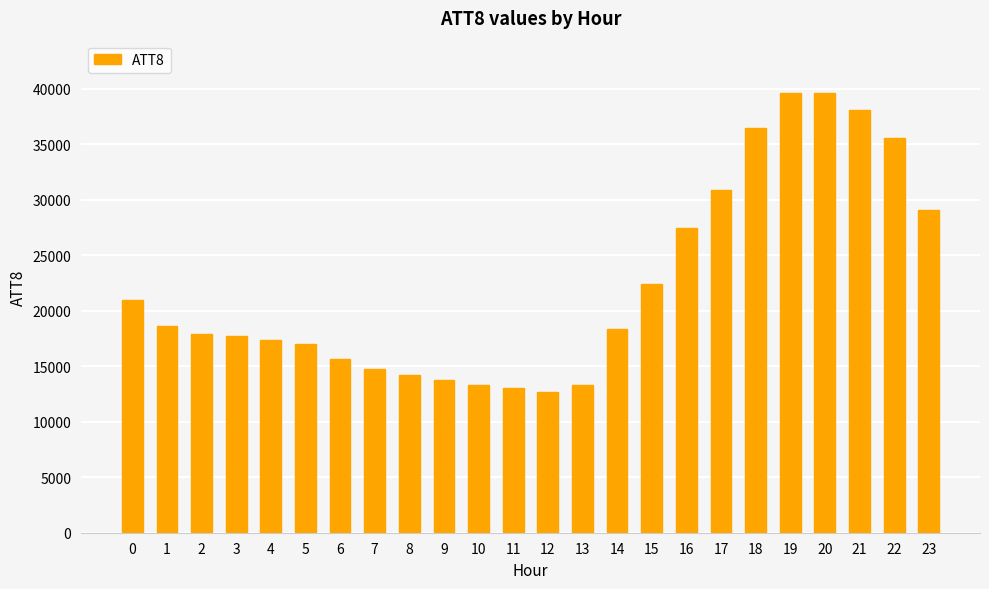

The value at 13 is 13300. True or false?

True